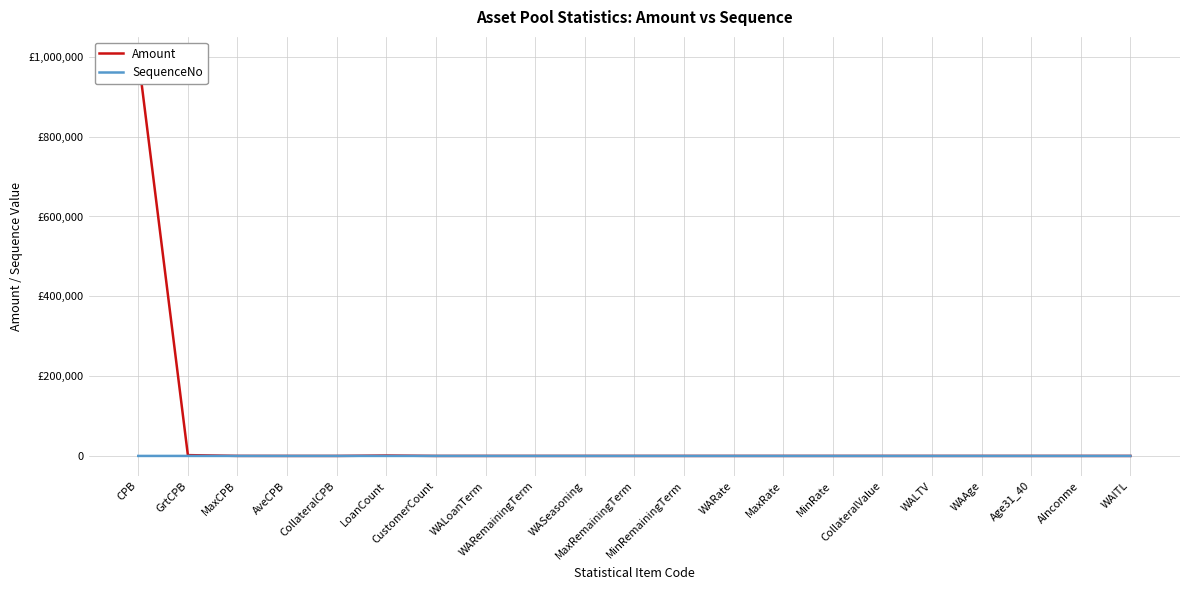

Where do SequenceNo and Amount first cross each other?

AveCPB and CollateralCPB